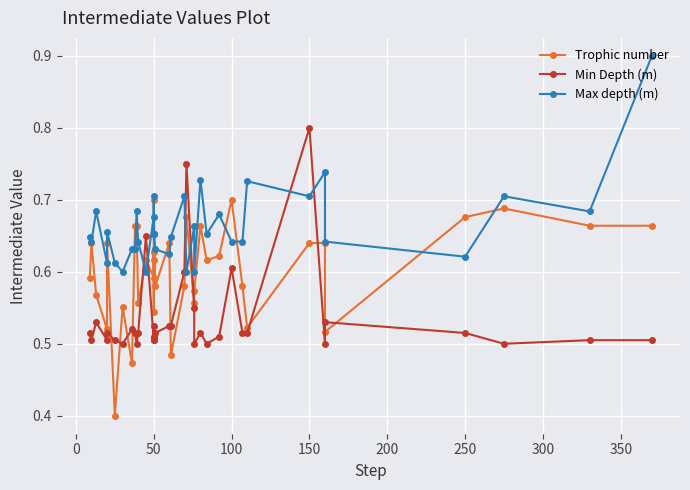

What is the value of the Trophic number point at the 23rd from the left?

0.6